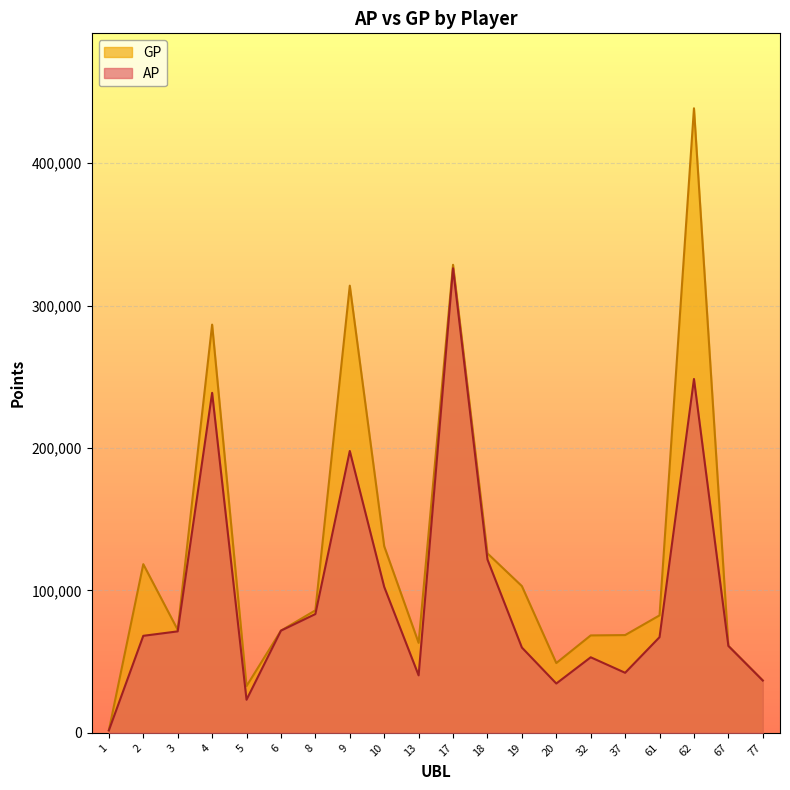

Where is GP nearest to the value 220141?

4